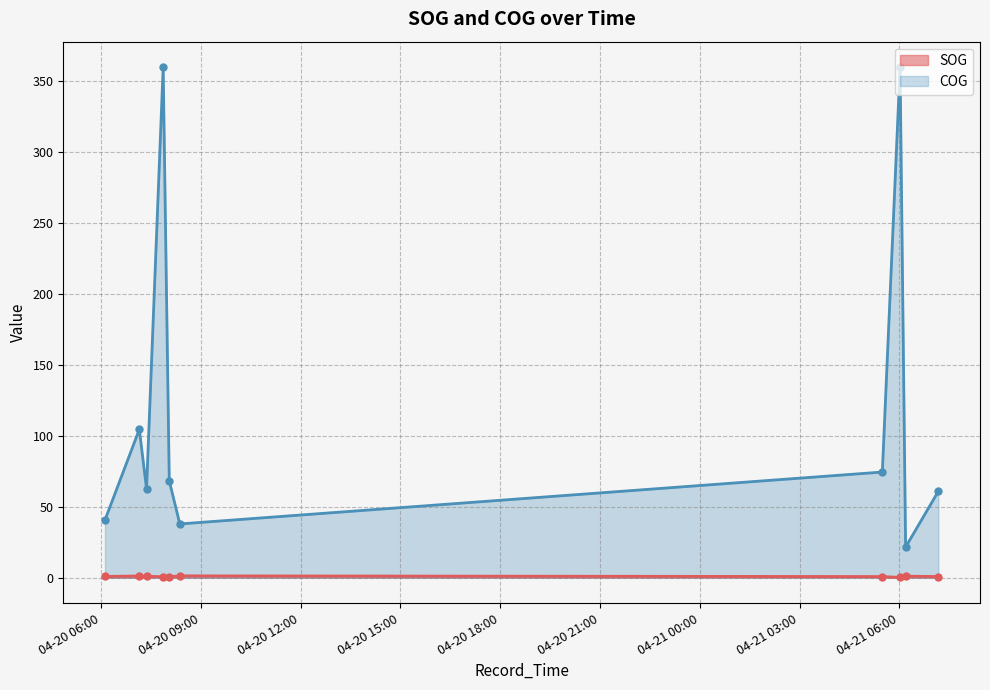

The value of SOG at 2024-04-20 07:52:17 is 0.7. True or false?

True